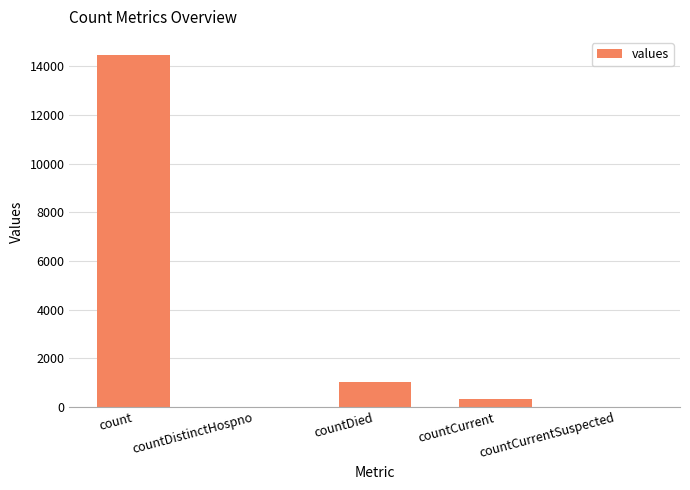

At which category does the chart reach its peak across all series?

count